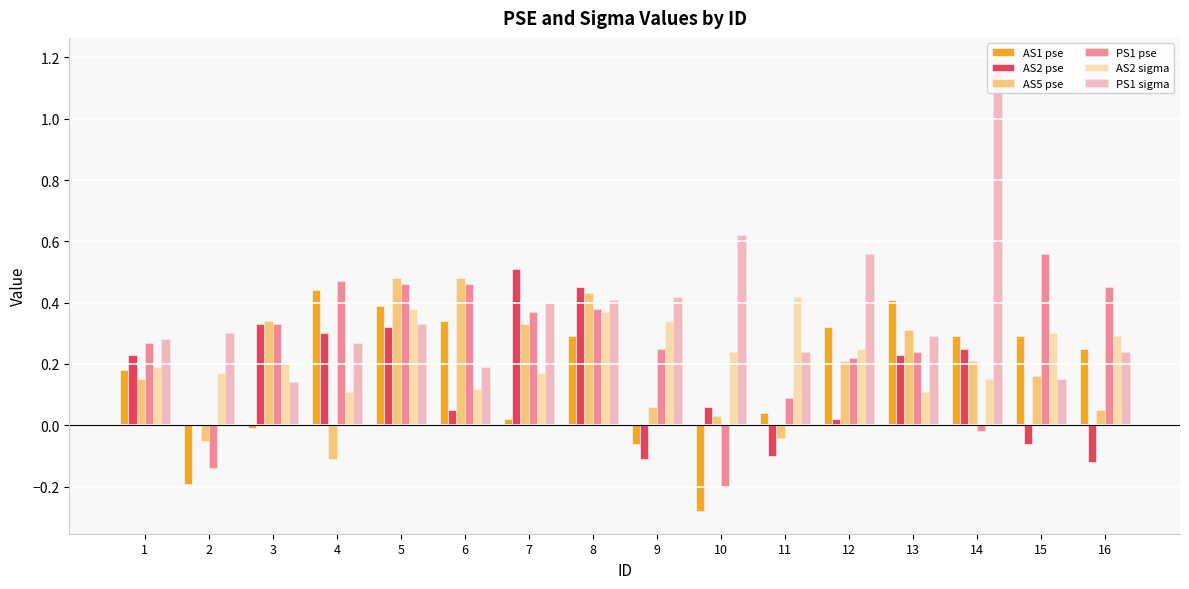

How many series are shown in this chart?

6